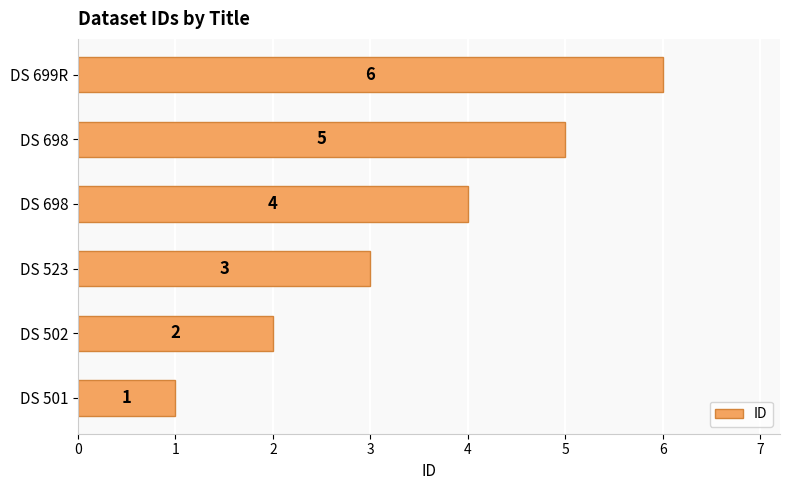

What is the smallest value displayed?

1